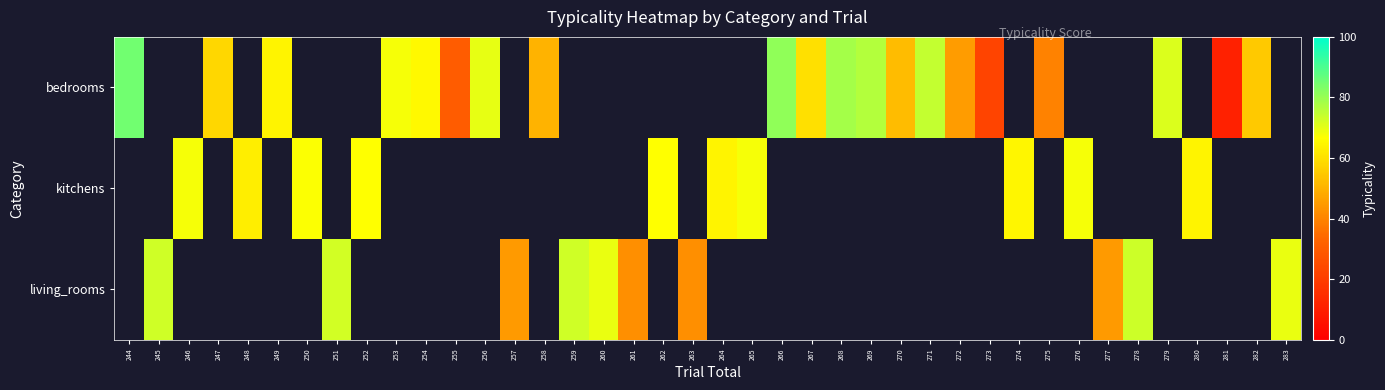

Count the number of data series in this chart.

3